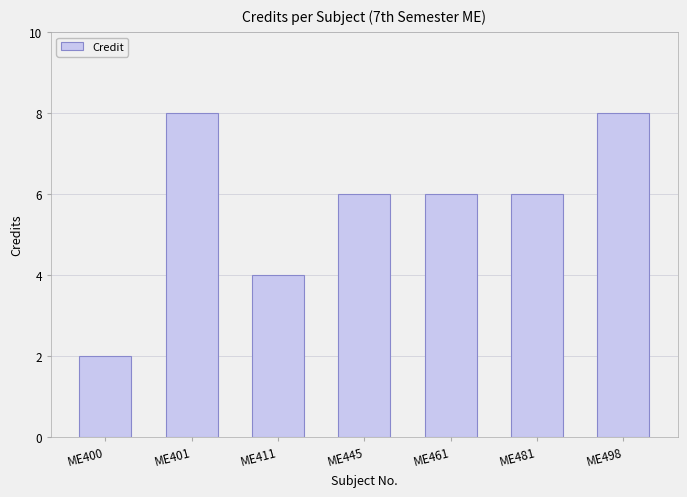

What is the average value?

6